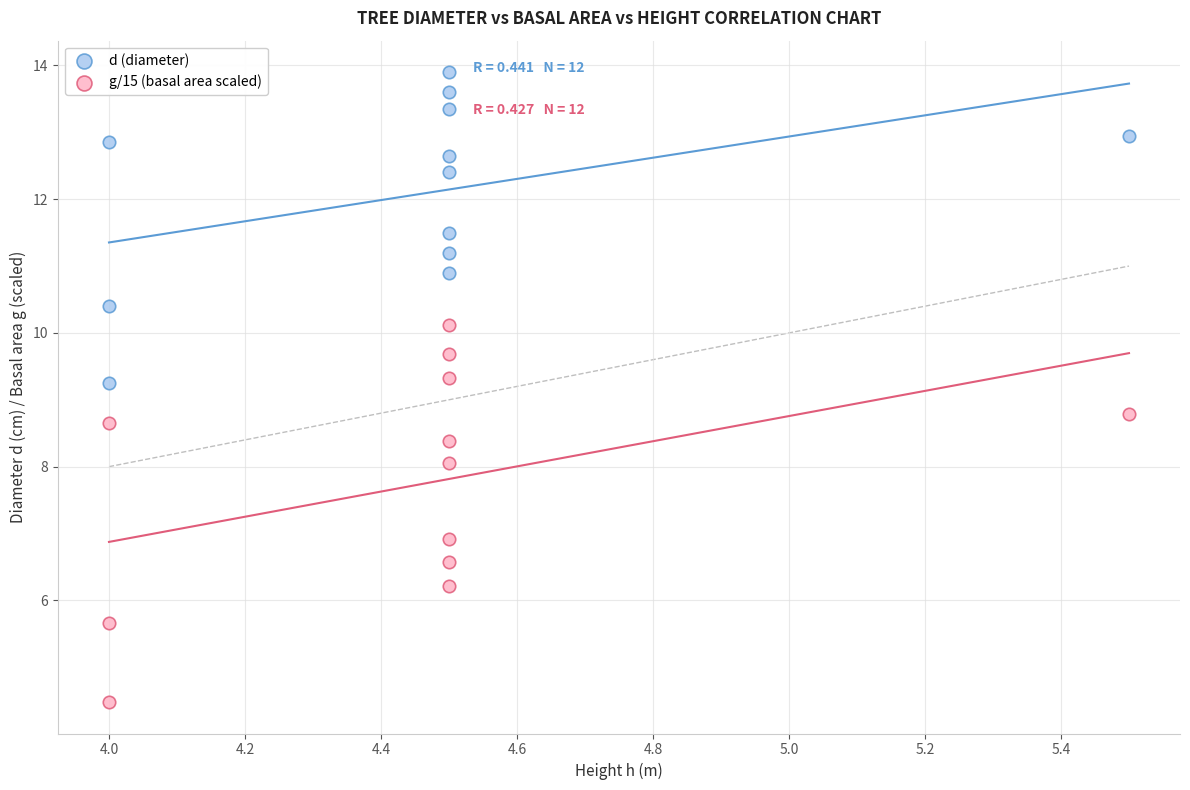

Across all data points, what is the range of Y values (max minus min)?

9.4